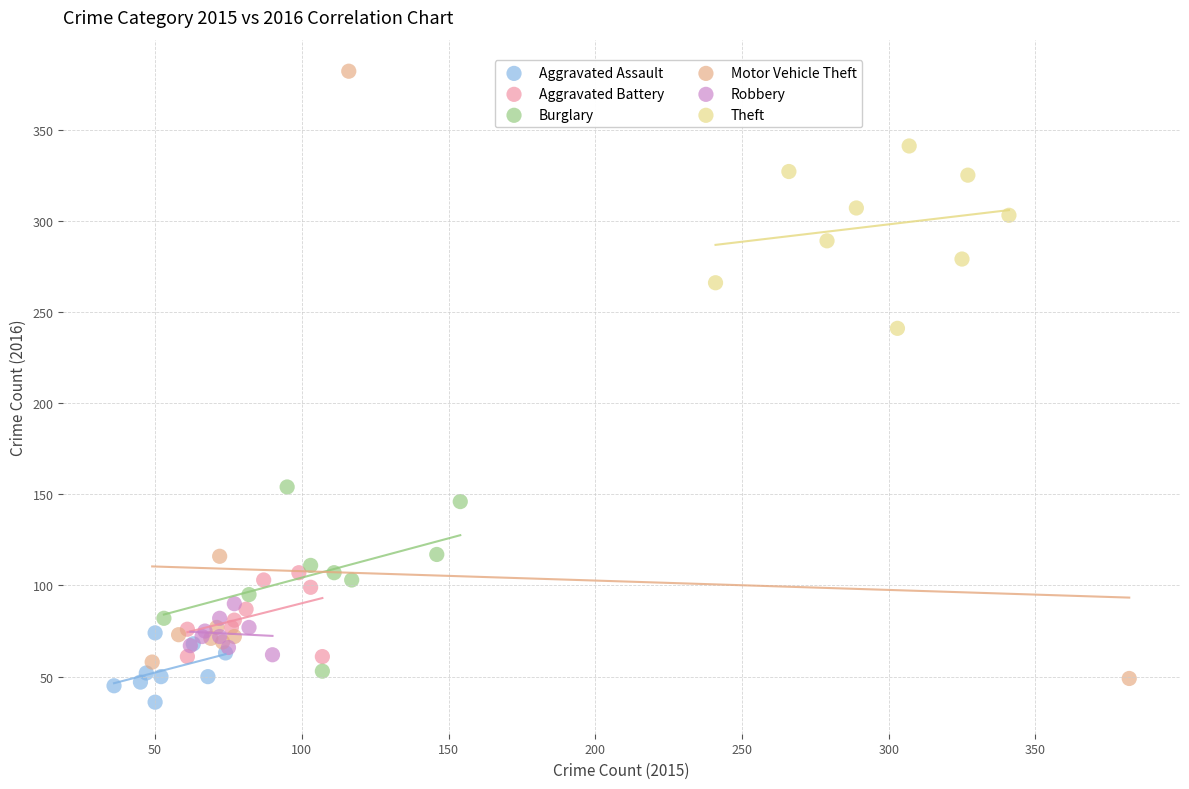

Which series has the largest Y range (max minus min)?

Motor Vehicle Theft